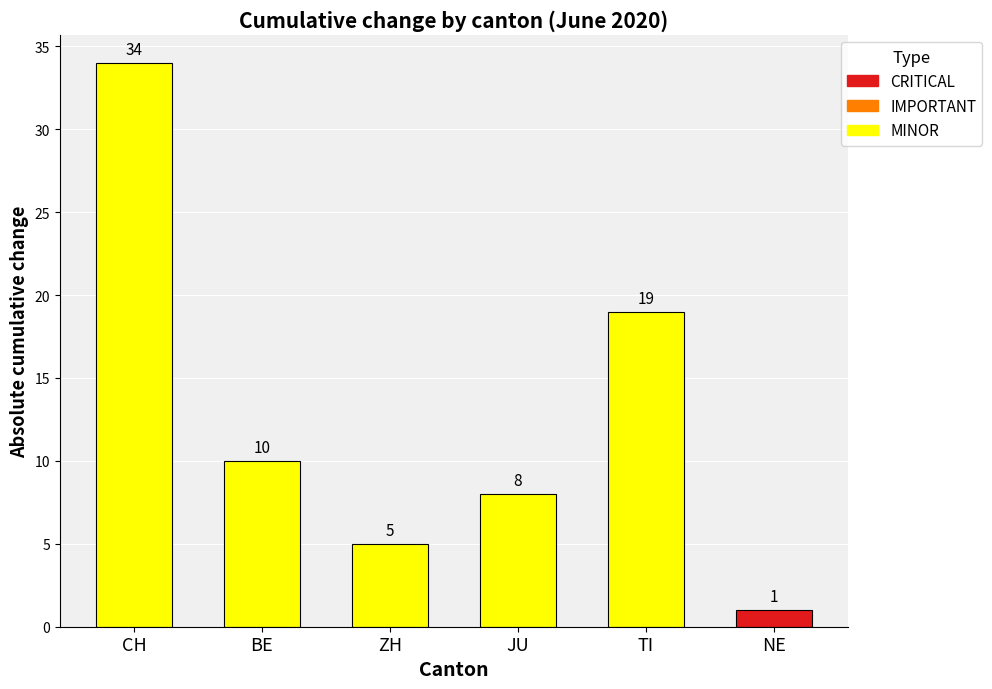

What is the label of the 5th bar from the left?

TI